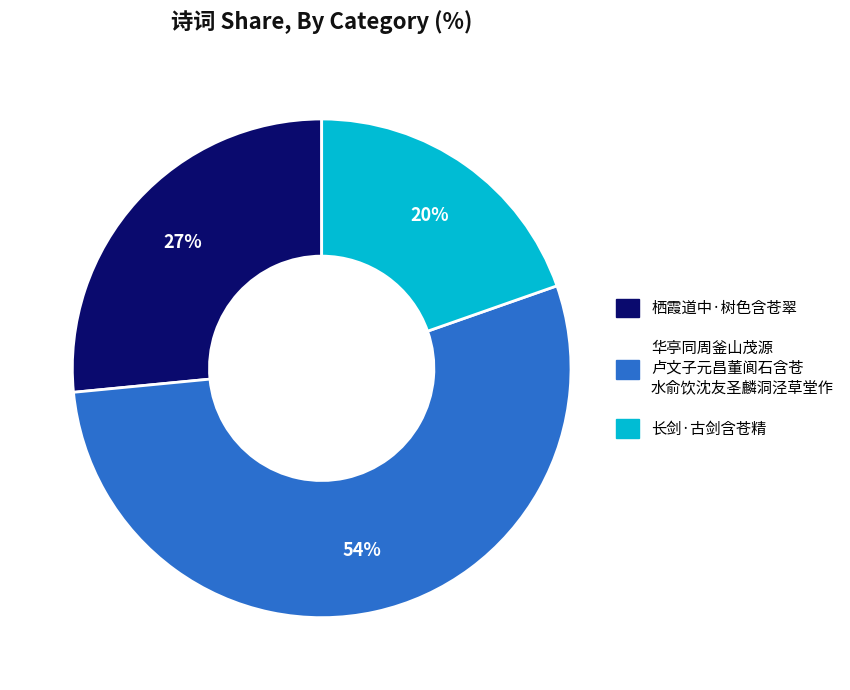

Is there a majority slice in this chart?

Yes